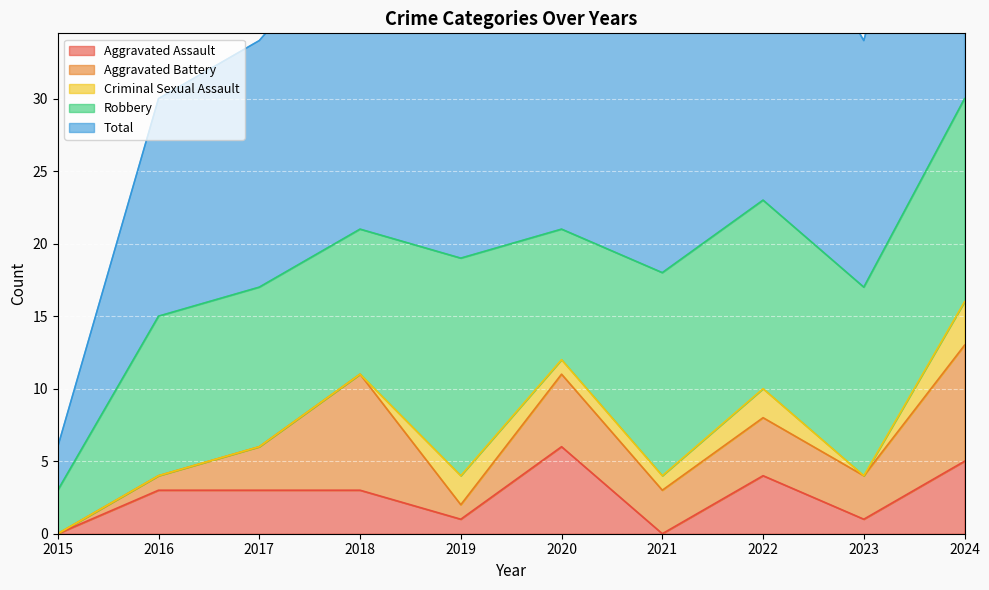

Which series has the largest total across all categories?

Total